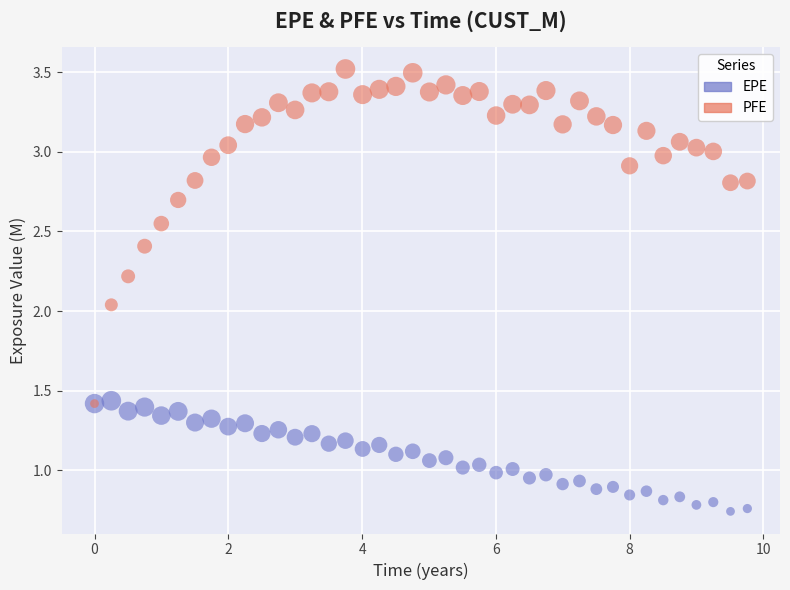

What are all the series names shown in the legend?

EPE, PFE